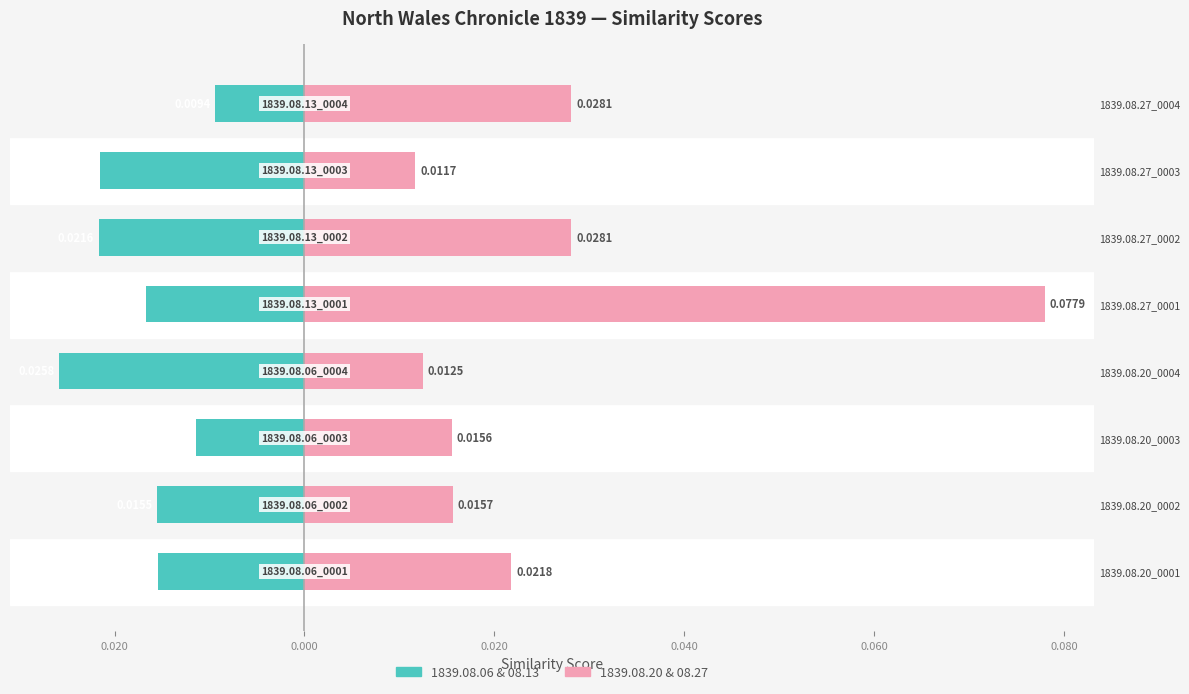

Is it true that 1839.08.06 & 08.13 equals -0.0 at 1839.08.27_0004?

False